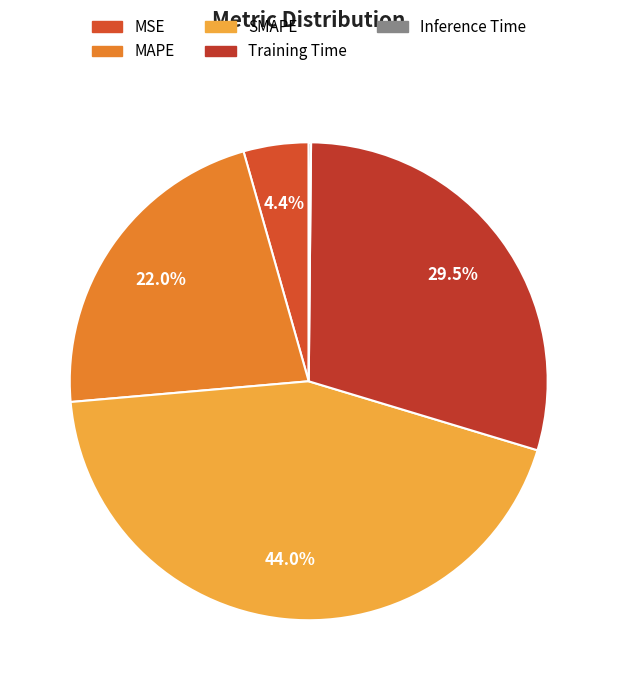

Combined, what portion of the pie is MSE and Inference Time?

4.6%